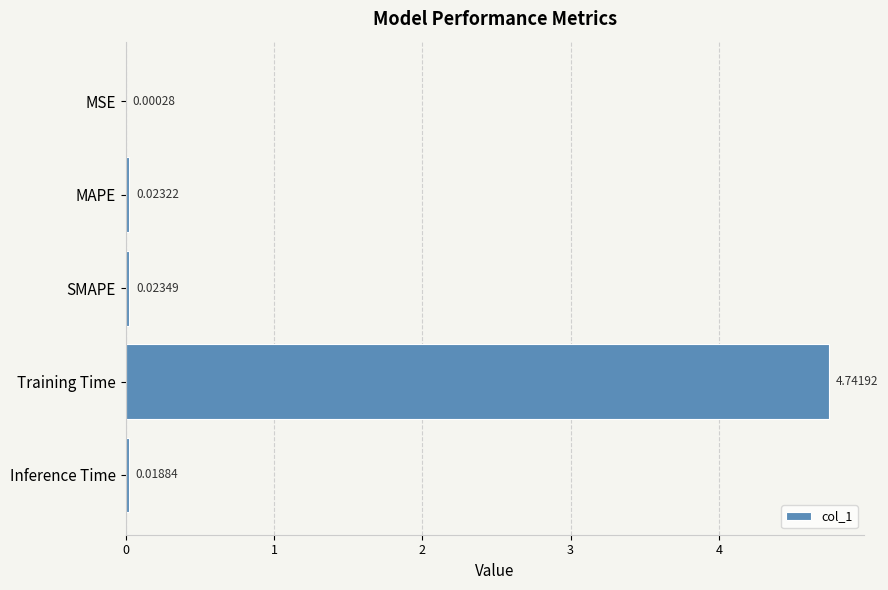

What is the sum of all values?

4.8